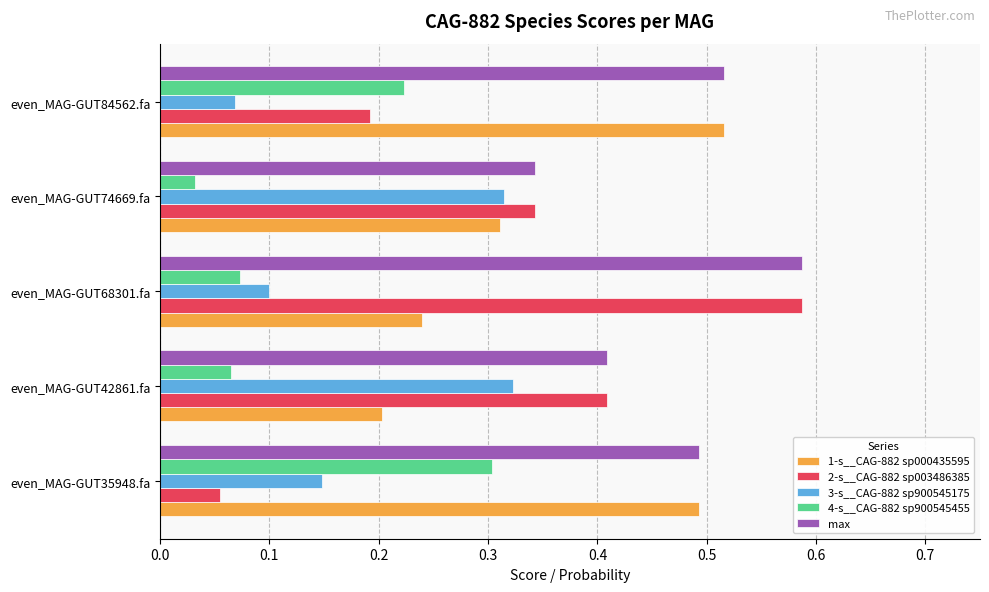

Which series has the largest total across all categories?

max